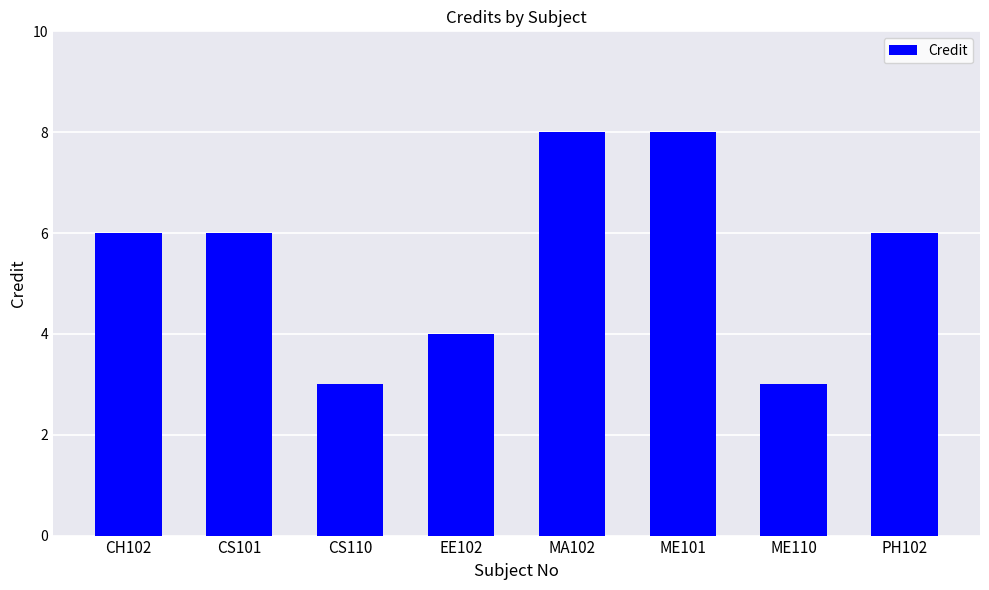

Which has a higher value, CH102 or ME101?

ME101